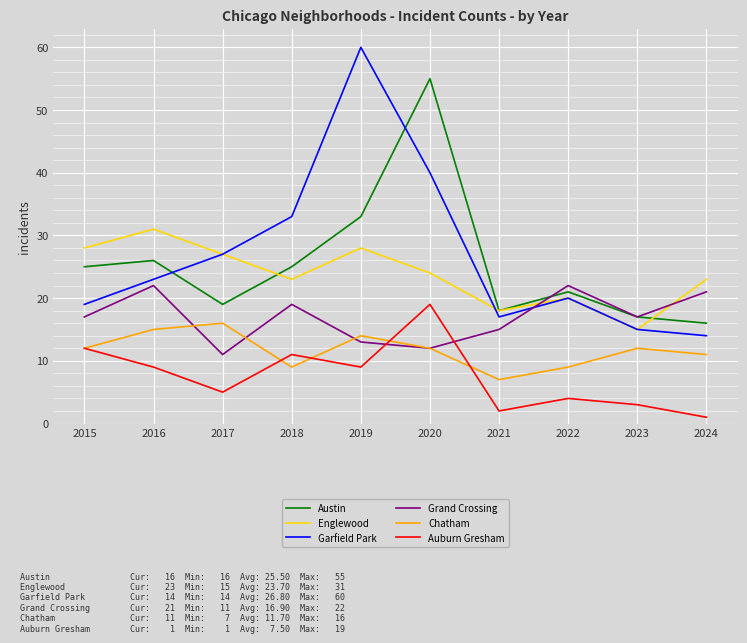

What is the difference between the Auburn Gresham values at 2021 and 2018?

9